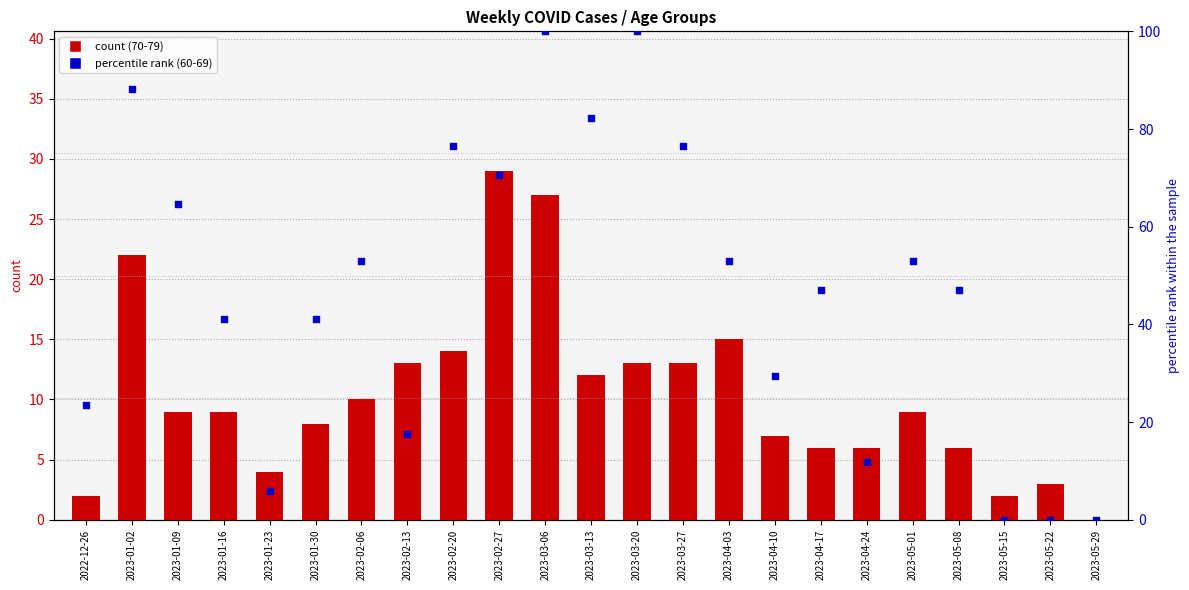

What is the total value across all series at 2023-05-22?

3.0